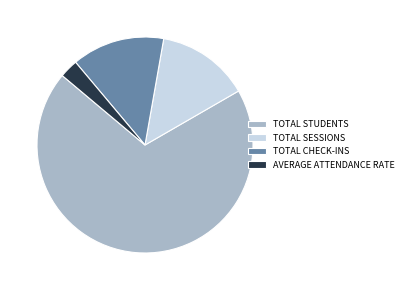

What is the largest slice in the pie chart?

TOTAL STUDENTS